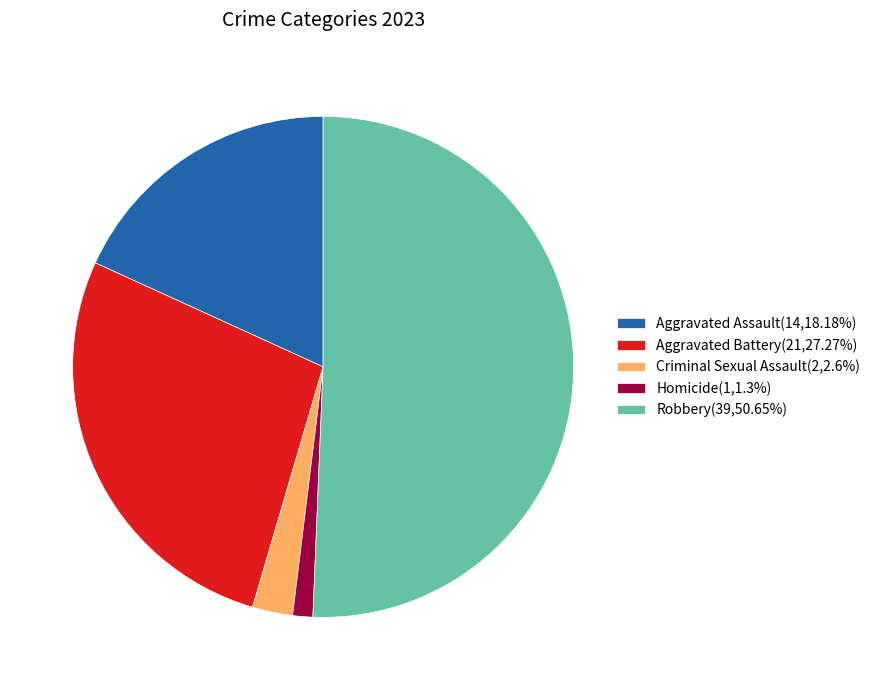

What is the largest slice in the pie chart?

Robbery